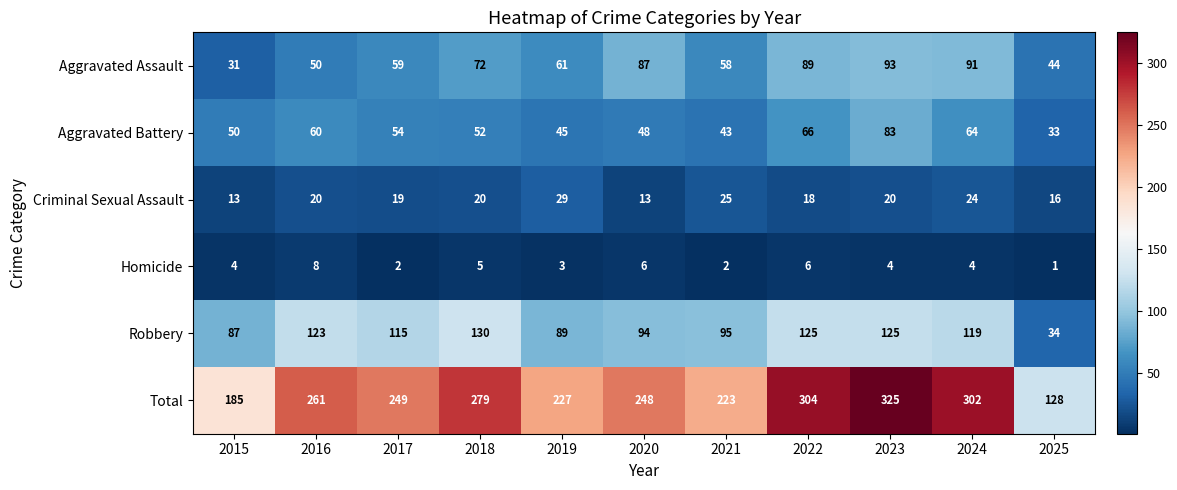

At 2019, list the series in order from smallest to largest.

Homicide, Criminal Sexual Assault, Aggravated Battery, Aggravated Assault, Robbery, Total